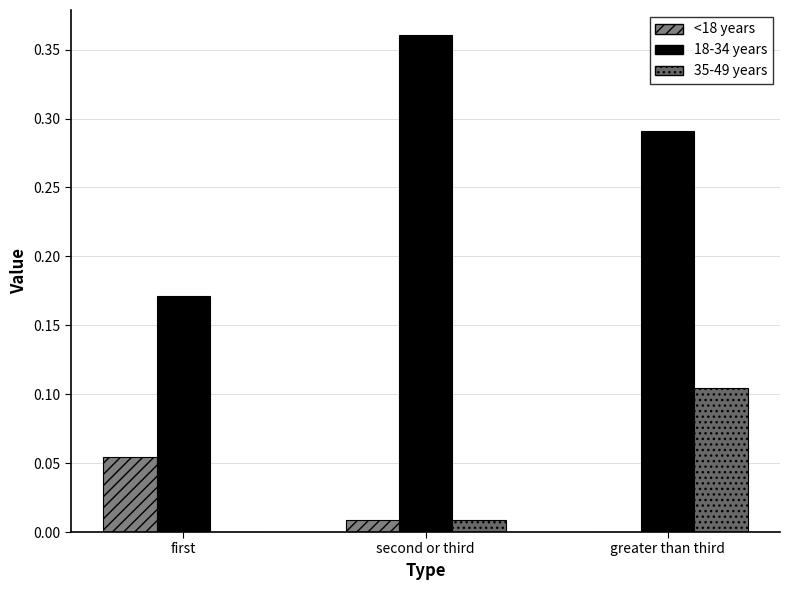

What is the label of the 1st bar from the left?

first